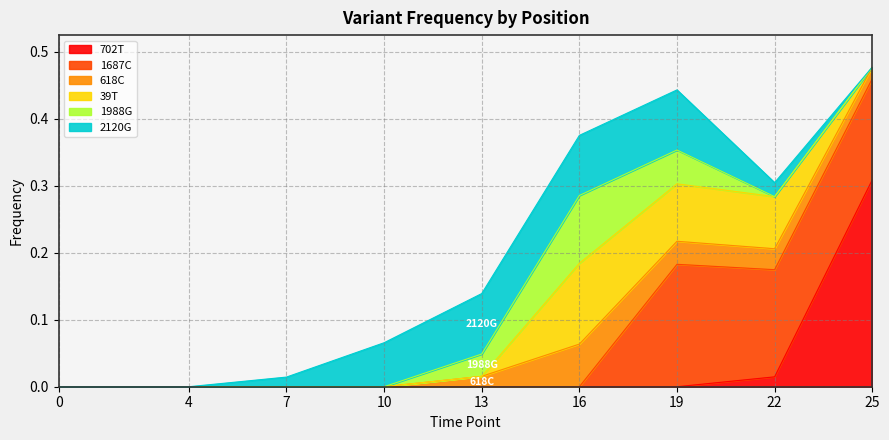

Which series has the largest range (max minus min)?

702T